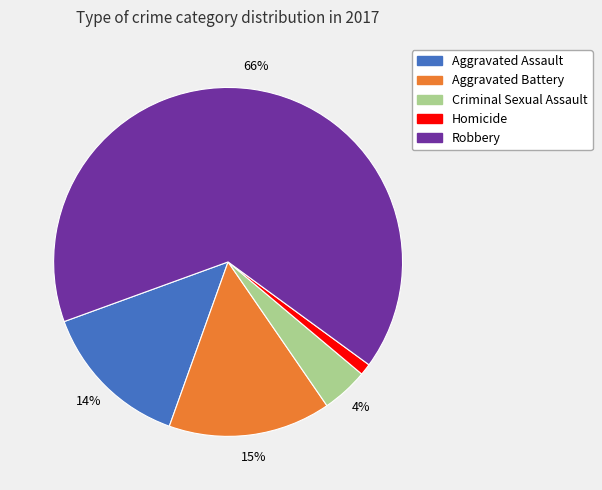

How many slices are in this pie chart?

5